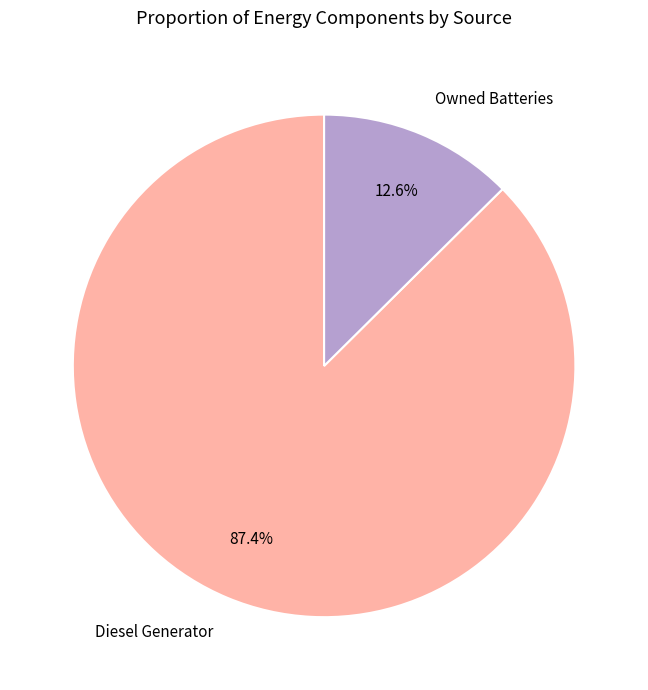

To the nearest percent, what percentage of the pie is Diesel Generator?

87%